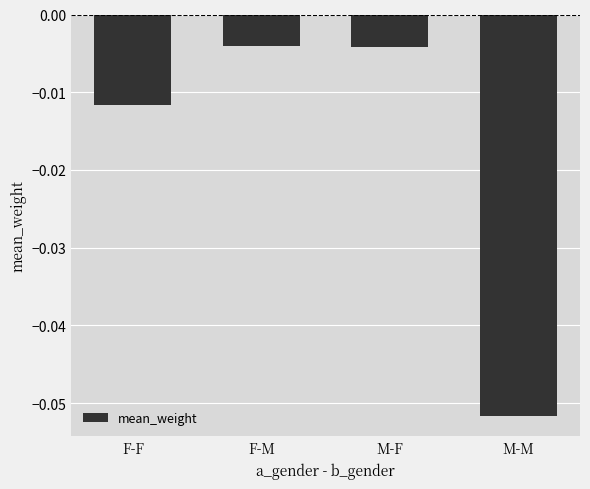

Which category has the lowest value across all series?

M-M